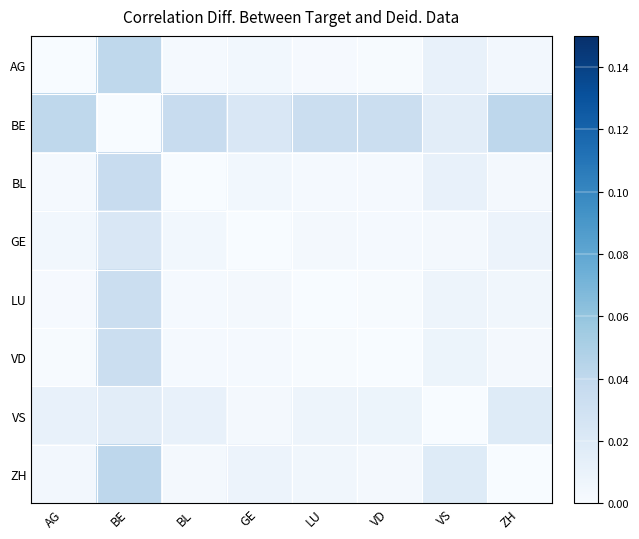

Count the number of categories in the chart.

8